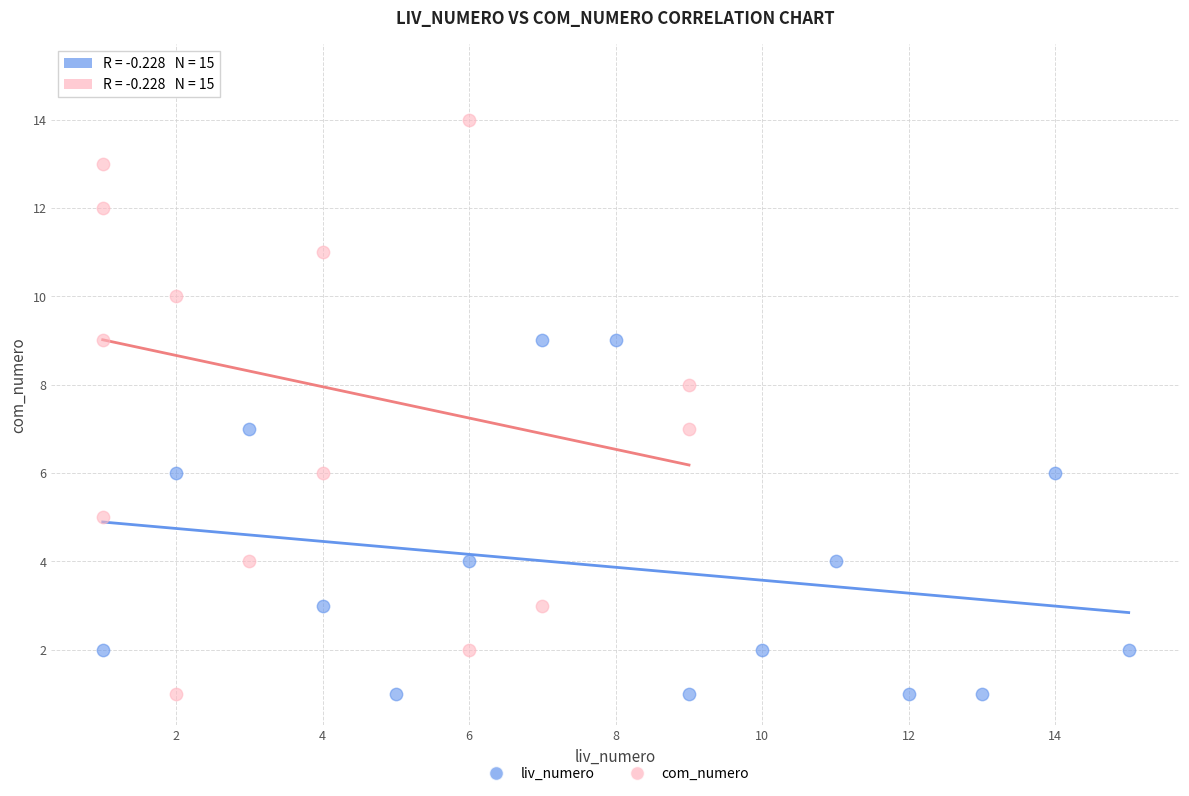

What are all the series names shown in the legend?

liv_numero, com_numero